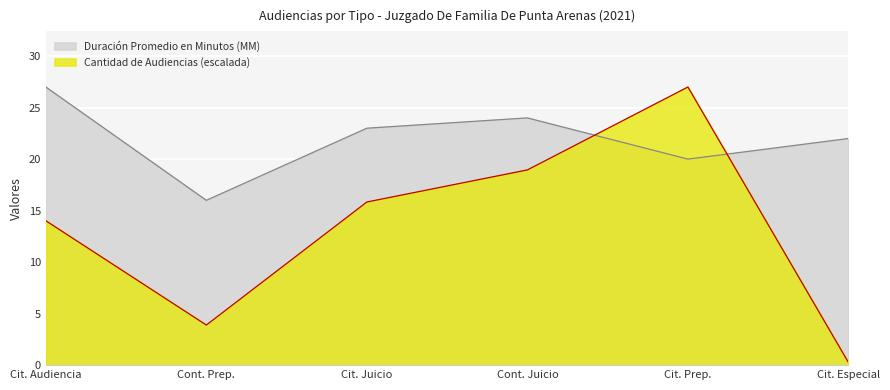

Which series has the largest total across all categories?

Duración Promedio en Minutos (MM)